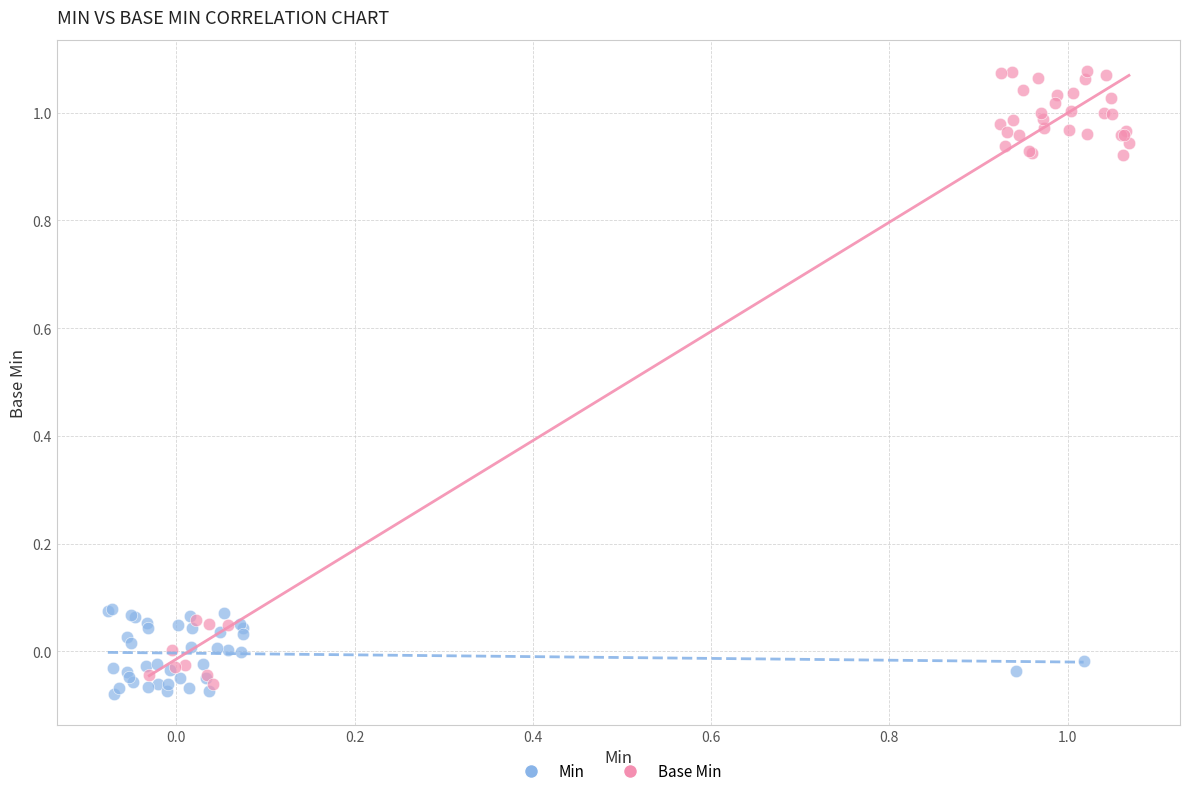

Which series contains the highest Y value?

Base Min